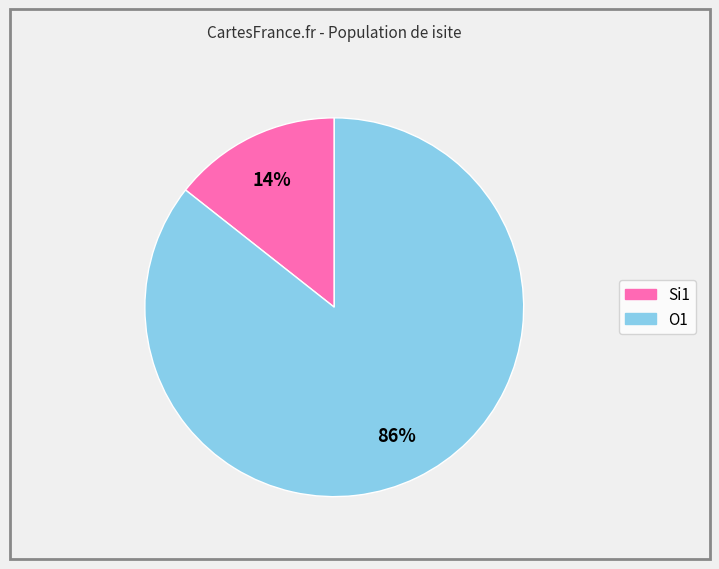

Is there a majority slice in this chart?

Yes